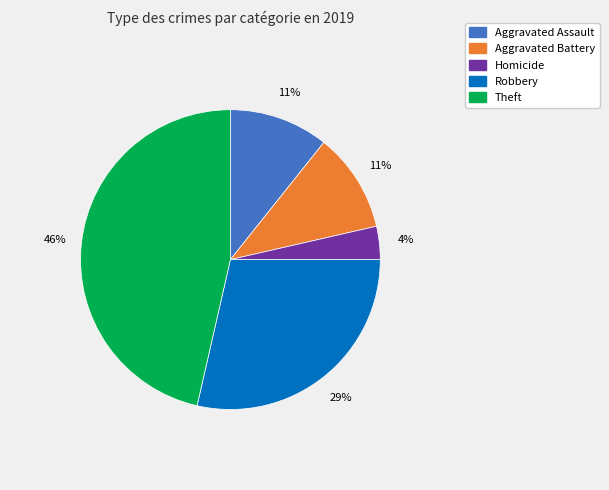

To the nearest percent, what is the average slice percentage?

20%